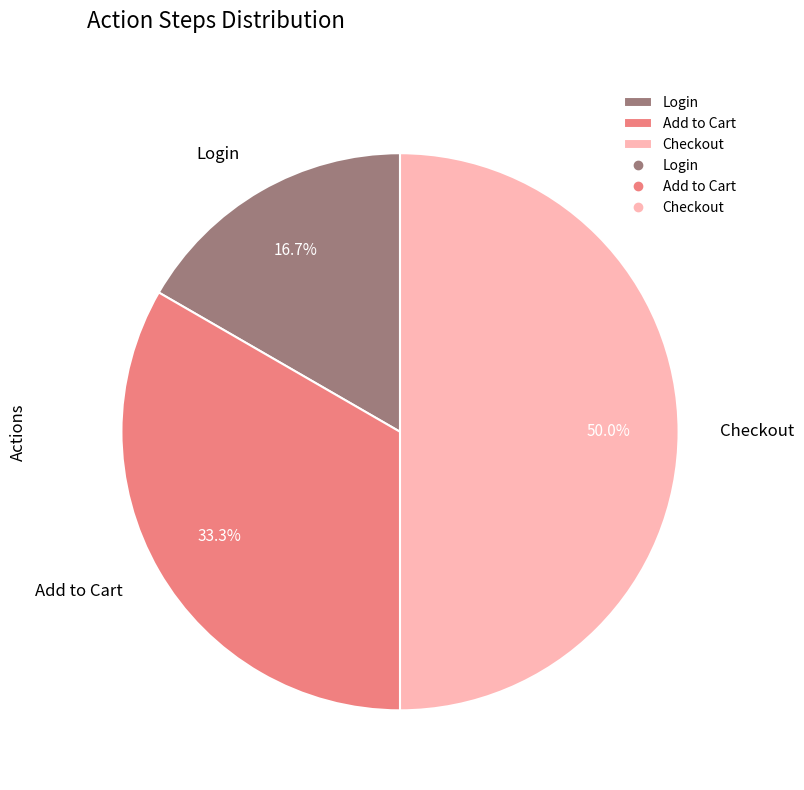

Does Add to Cart represent more than half of the total?

No